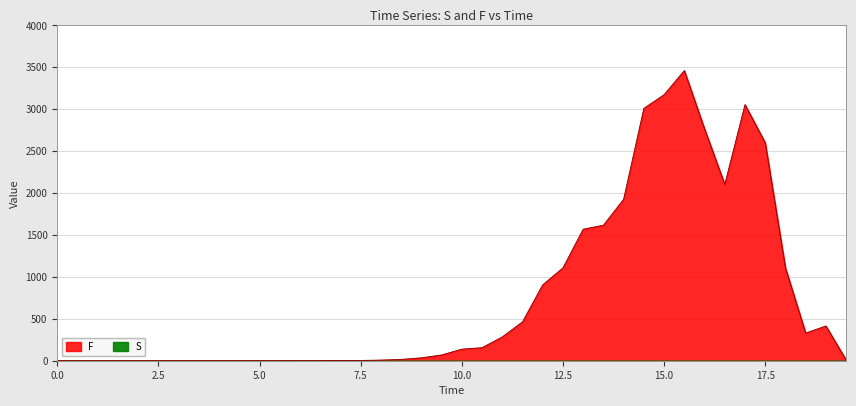

Reading left to right, extract all data points from this chart.

S: 0.0=0.0	0.5=0.0	1.0=0.0	1.5=0.0	2.0=0.0	2.5=0.0	3.0=0.0	3.5=0.0	4.0=0.0	4.5=0.0	5.0=0.0	5.5=0.0	6.0=0.0	6.5=0.0	7.0=0.0	7.5=0.0	8.0=0.0	8.5=0.0	9.0=0.0	9.5=0.0	10.0=0.0	10.5=0.0	11.0=0.0	11.5=0.0	12.0=0.0	12.5=0.0	13.0=0.0	13.5=0.0	14.0=0.0	14.5=0.0	15.0=0.0	15.5=0.0	16.0=0.0	16.5=0.0	17.0=0.0	17.5=0.0	18.0=0.0	18.5=0.0	19.0=0.0	19.5=0.0
F: 0.0=0.0	0.5=0.0	1.0=0.0	1.5=0.0	2.0=0.0	2.5=0.0	3.0=0.0	3.5=0.0	4.0=0.0	4.5=0.0	5.0=0.1	5.5=0.2	6.0=0.4	6.5=0.8	7.0=2.0	7.5=3.2	8.0=7.8	8.5=15.8	9.0=34.8	9.5=68.9	10.0=138.2	10.5=155.7	11.0=284.3	11.5=464.1	12.0=906.0	12.5=1108.1	13.0=1569.4	13.5=1616.9	14.0=1927.1	14.5=3011.0	15.0=3173.9	15.5=3462.0	16.0=2766.4	16.5=2104.0	17.0=3055.5	17.5=2601.2	18.0=1107.4	18.5=330.3	19.0=414.5	19.5=9.1